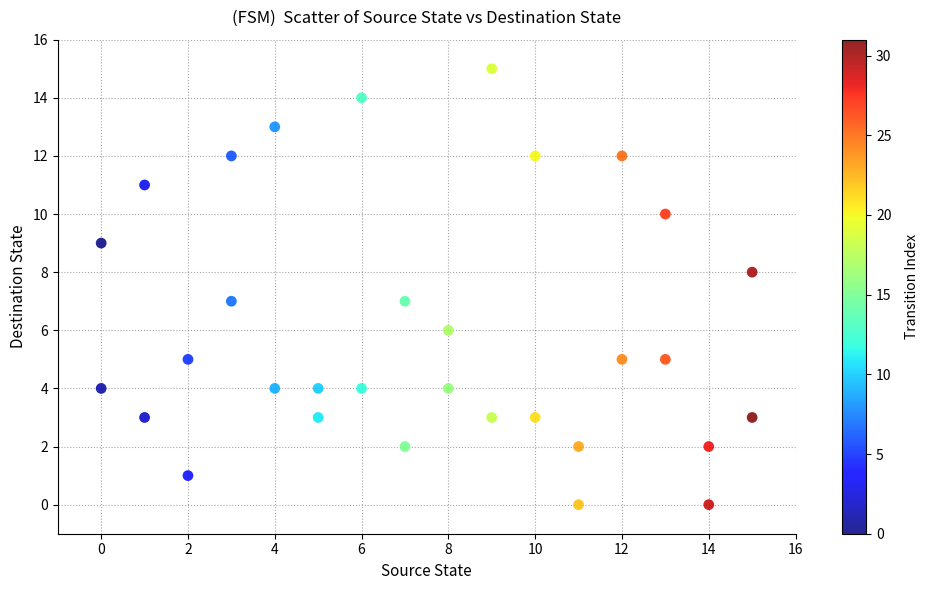

What is the range of X values (max minus min)?

15